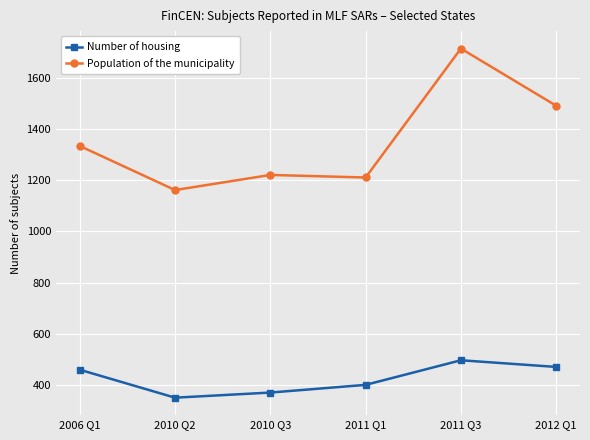

The value of Number of housing at 2006 Q1 is 276. True or false?

False